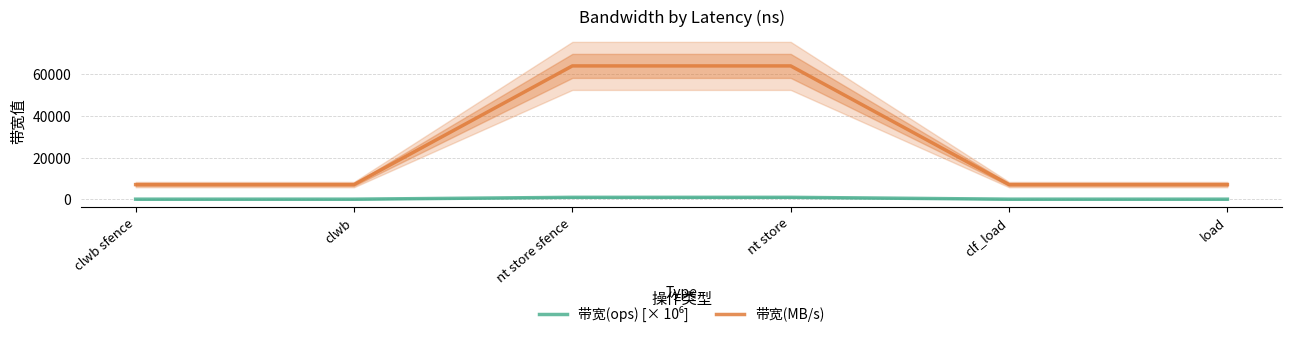

What position from the left is load?

6